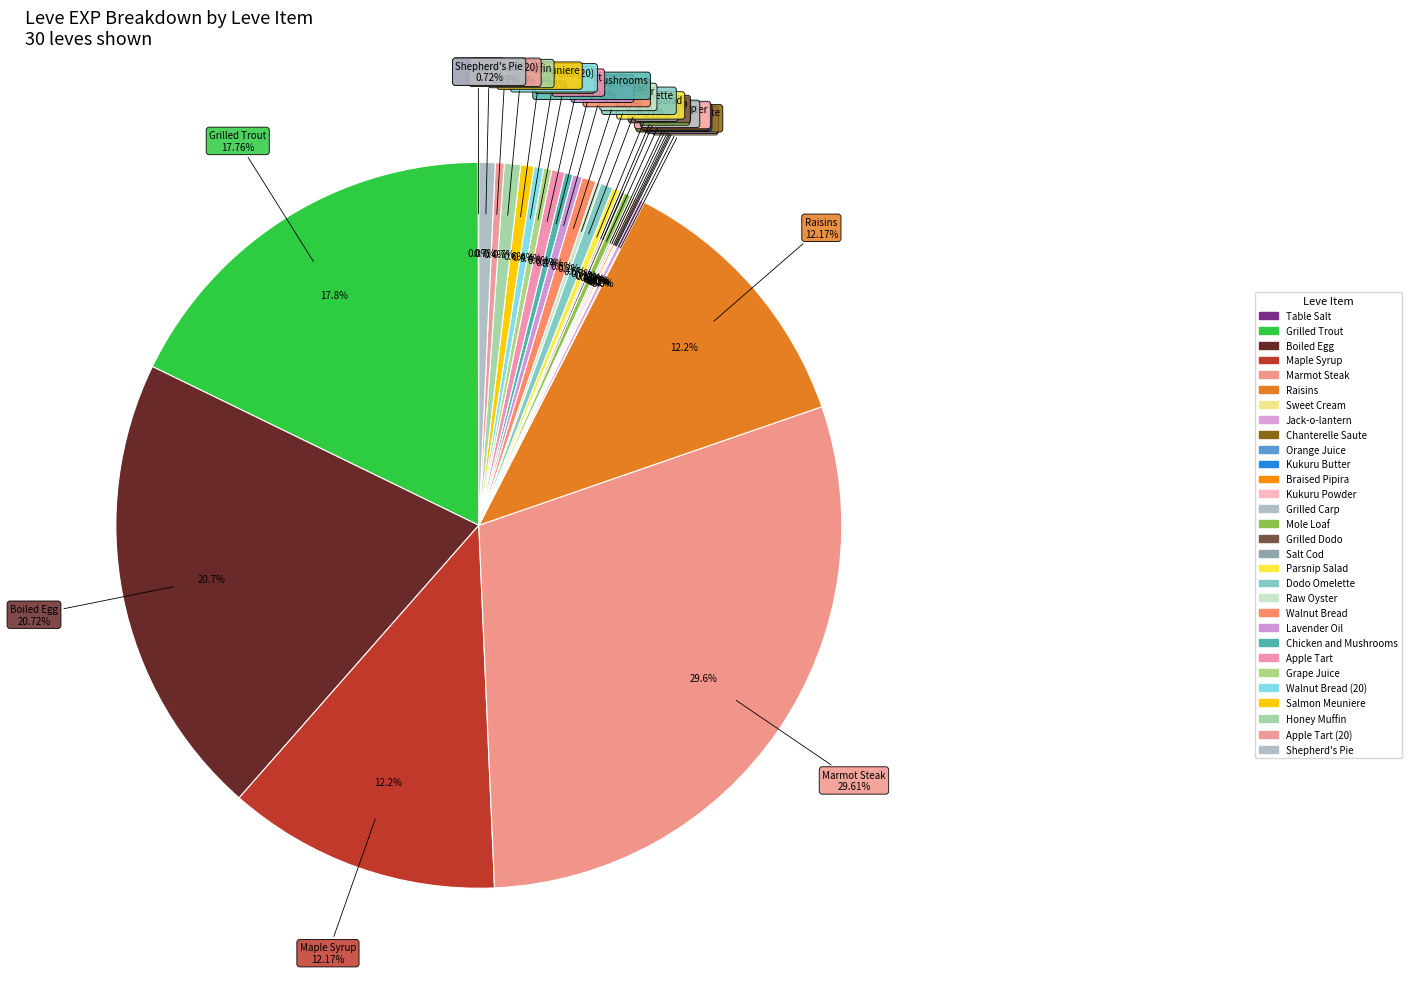

Which category has the biggest portion of the pie?

Marmot Steak